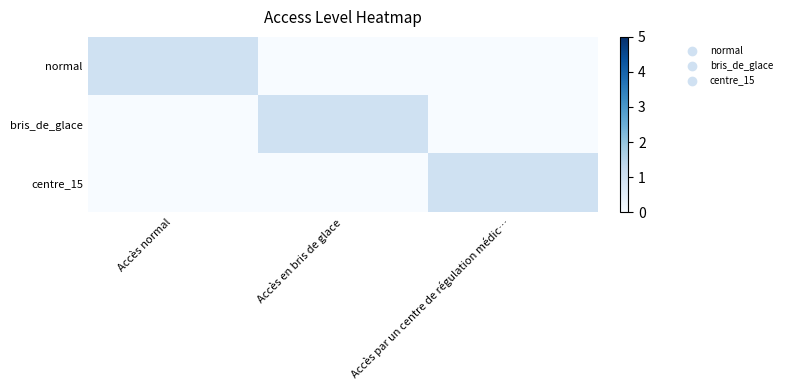

At Accès normal, list the series in order from smallest to largest.

bris_de_glace, centre_15, normal